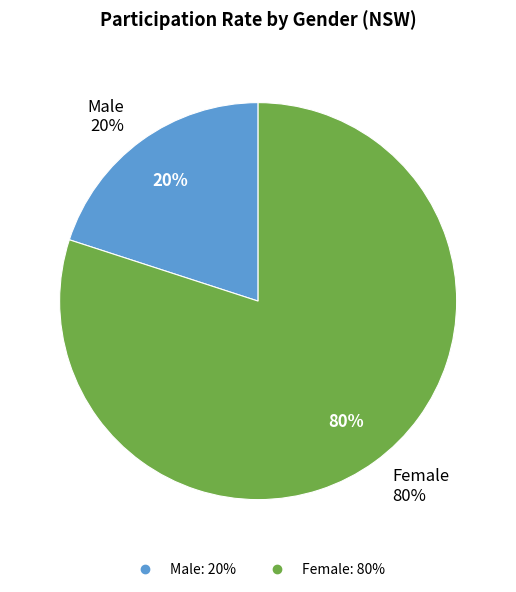

Which slice is the largest?

Female